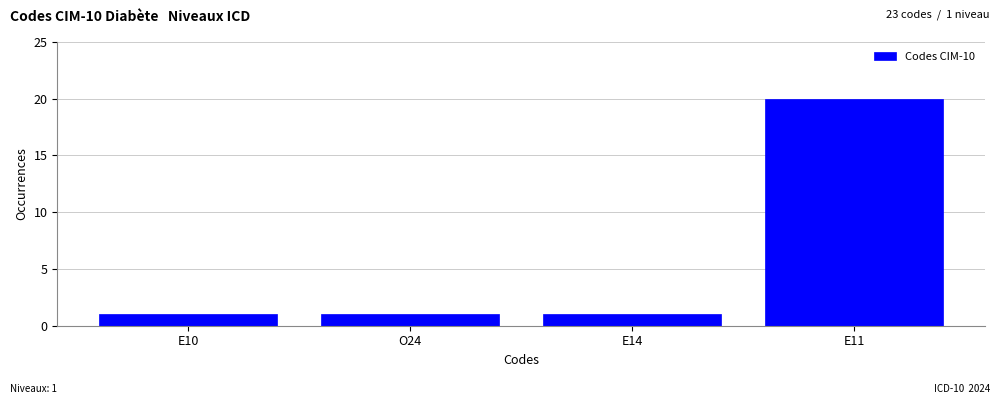

Reading left to right, extract all data points from this chart.

E10=1	O24=1	E14=1	E11=20